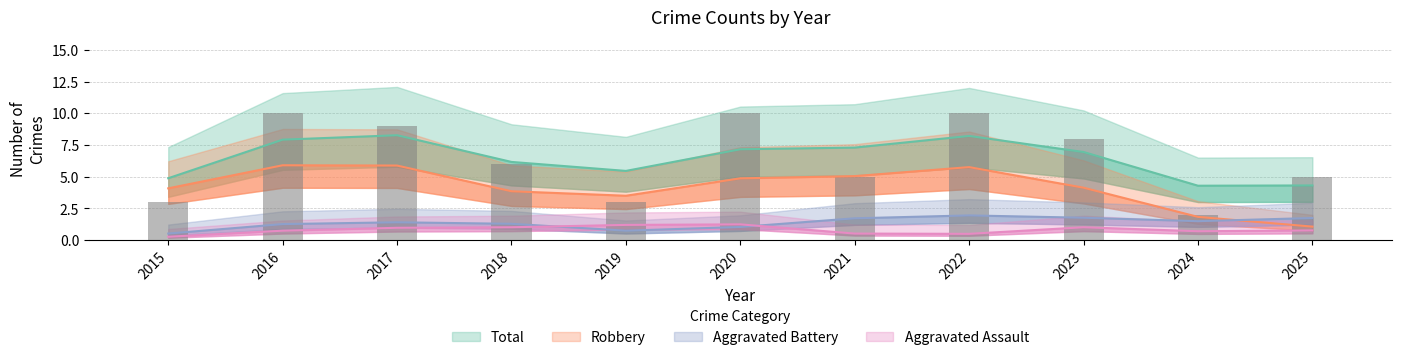

Count the Aggravated Assault values in the range 0 to 1.

9